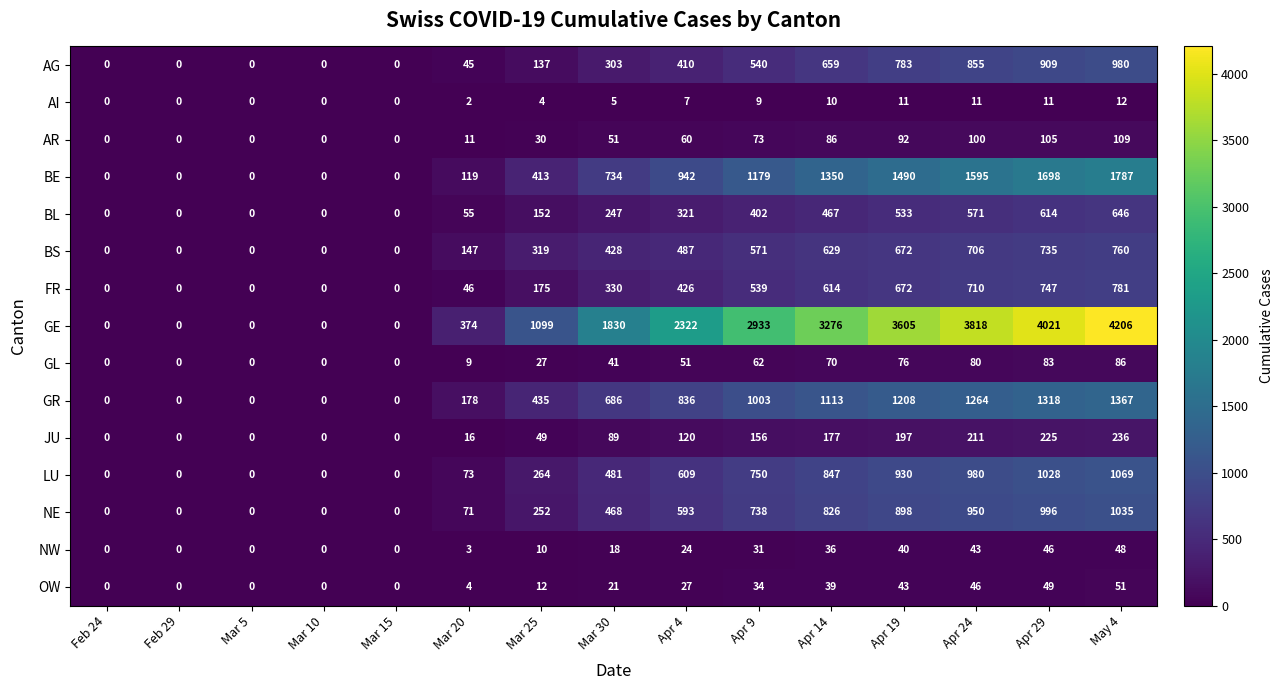

How many values in OW are above zero?

10